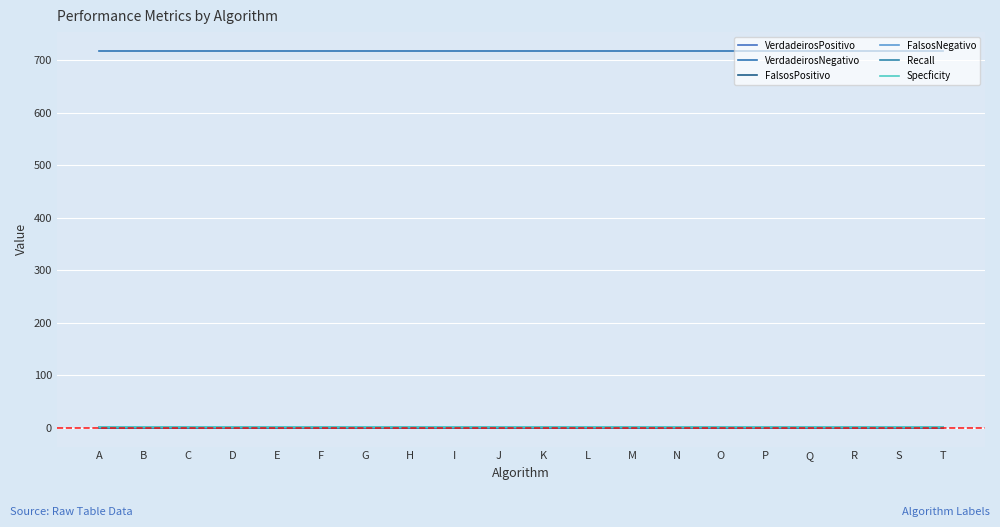

At P, list the series in order from smallest to largest.

VerdadeirosPositivo, Recall, Specficity, FalsosPositivo, FalsosNegativo, VerdadeirosNegativo